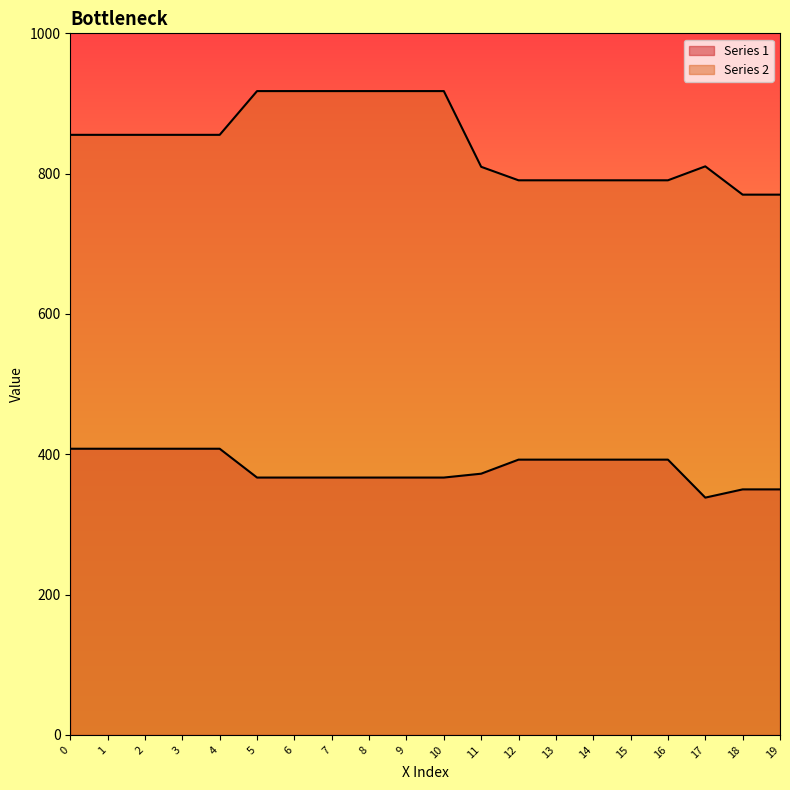

The Series 2 series shows 790.5 at 12. True or false?

True